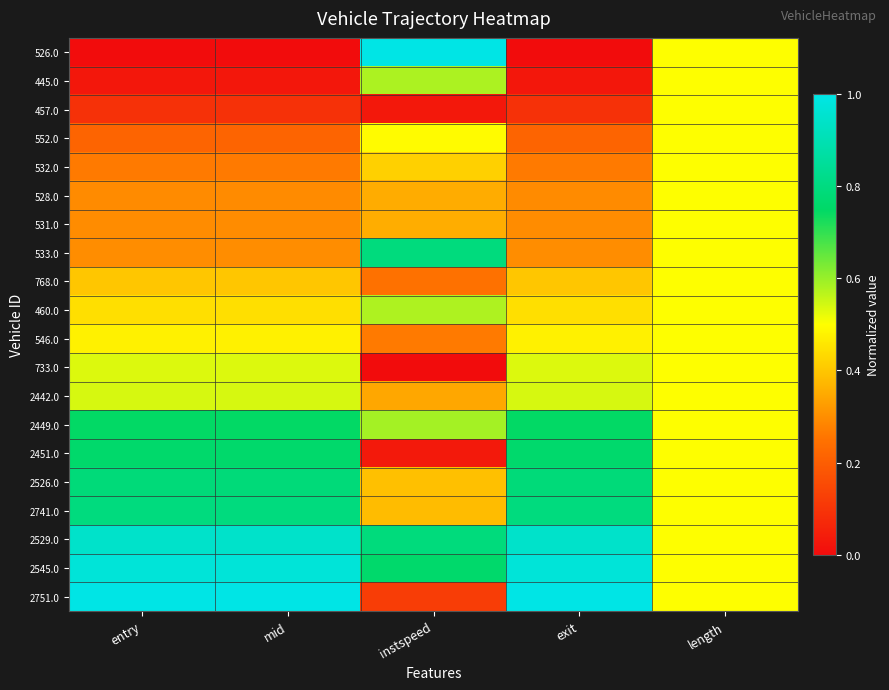

Reading left to right, extract all data points from this chart.

526.0: entry=0.0	mid=0.0	instspeed=1.0	exit=0.0	length=0.5
445.0: entry=0.0	mid=0.0	instspeed=0.6	exit=0.0	length=0.5
457.0: entry=0.1	mid=0.1	instspeed=0.0	exit=0.1	length=0.5
552.0: entry=0.2	mid=0.2	instspeed=0.5	exit=0.2	length=0.5
532.0: entry=0.3	mid=0.3	instspeed=0.4	exit=0.3	length=0.5
528.0: entry=0.3	mid=0.3	instspeed=0.4	exit=0.3	length=0.5
531.0: entry=0.3	mid=0.3	instspeed=0.4	exit=0.3	length=0.5
533.0: entry=0.3	mid=0.3	instspeed=0.8	exit=0.3	length=0.5
768.0: entry=0.4	mid=0.4	instspeed=0.2	exit=0.4	length=0.5
460.0: entry=0.4	mid=0.4	instspeed=0.6	exit=0.4	length=0.5
546.0: entry=0.5	mid=0.5	instspeed=0.3	exit=0.5	length=0.5
733.0: entry=0.5	mid=0.5	instspeed=0.0	exit=0.5	length=0.5
2442.0: entry=0.5	mid=0.5	instspeed=0.3	exit=0.5	length=0.5
2449.0: entry=0.7	mid=0.7	instspeed=0.6	exit=0.7	length=0.5
2451.0: entry=0.8	mid=0.8	instspeed=0.0	exit=0.8	length=0.5
2526.0: entry=0.8	mid=0.8	instspeed=0.4	exit=0.8	length=0.5
2741.0: entry=0.8	mid=0.8	instspeed=0.4	exit=0.8	length=0.5
2529.0: entry=0.9	mid=0.9	instspeed=0.8	exit=0.9	length=0.5
2545.0: entry=1.0	mid=1.0	instspeed=0.8	exit=1.0	length=0.5
2751.0: entry=1.0	mid=1.0	instspeed=0.1	exit=1.0	length=0.5